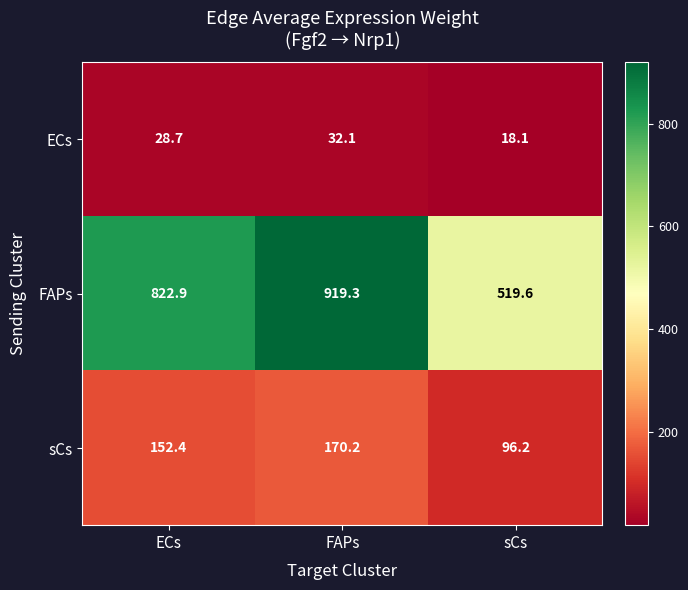

What is the minimum value for ECs?

18.1